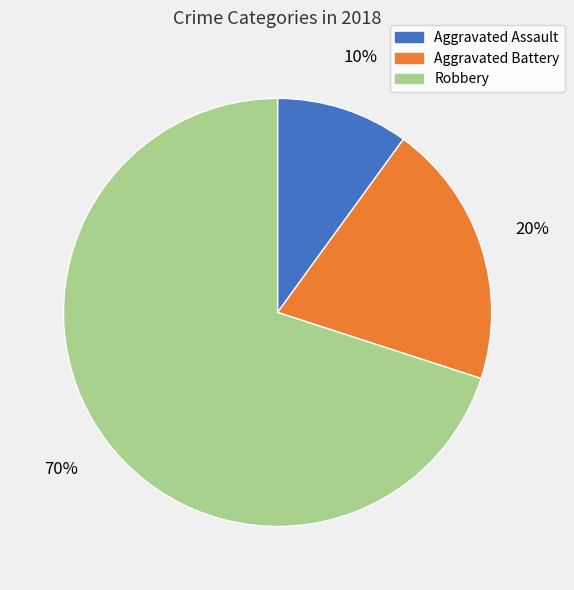

To the nearest percent, what is the difference between the Aggravated Assault and Aggravated Battery slice percentages?

10%